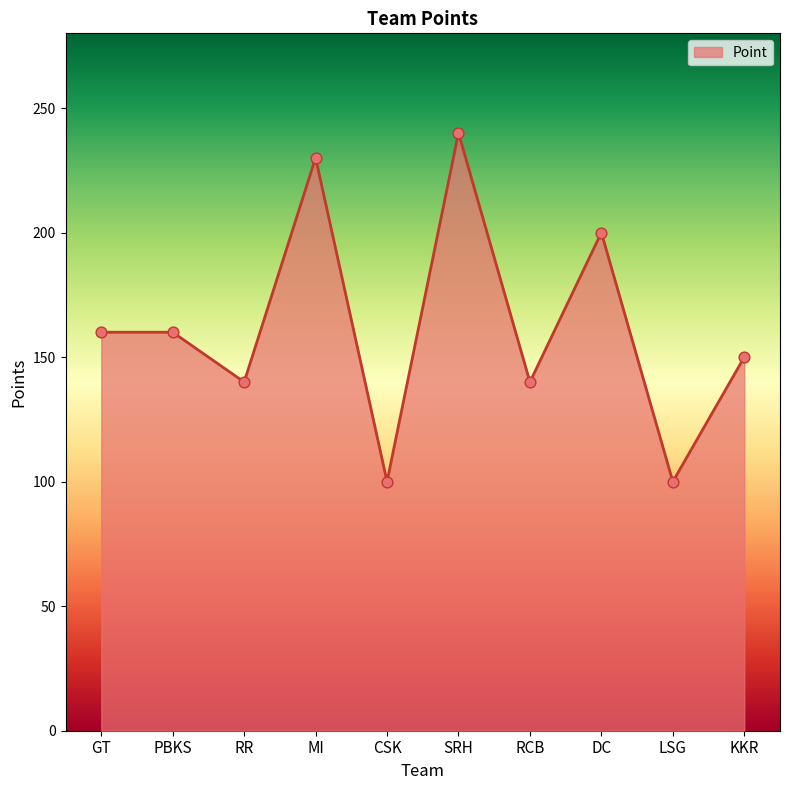

Between CSK and GT, which is larger?

GT